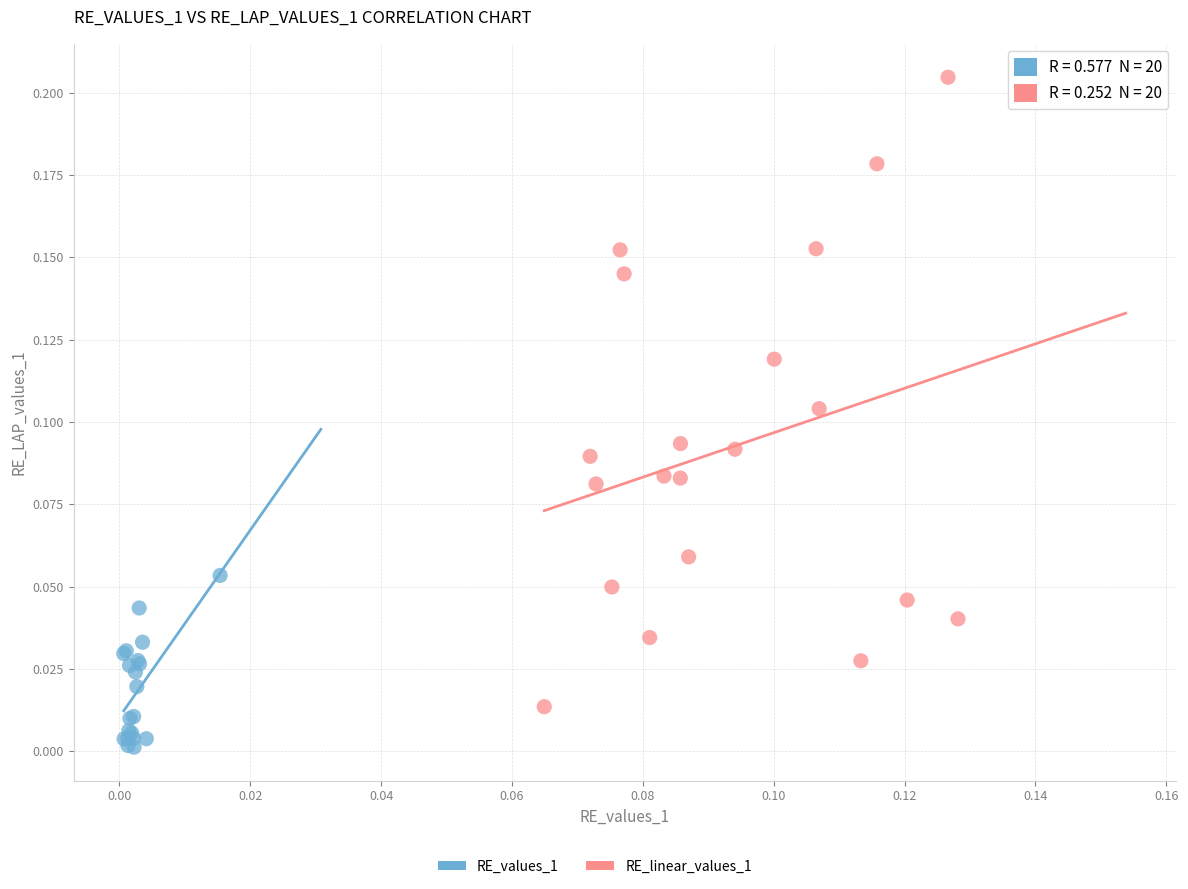

Which series contains the highest Y value?

RE_linear_values_1